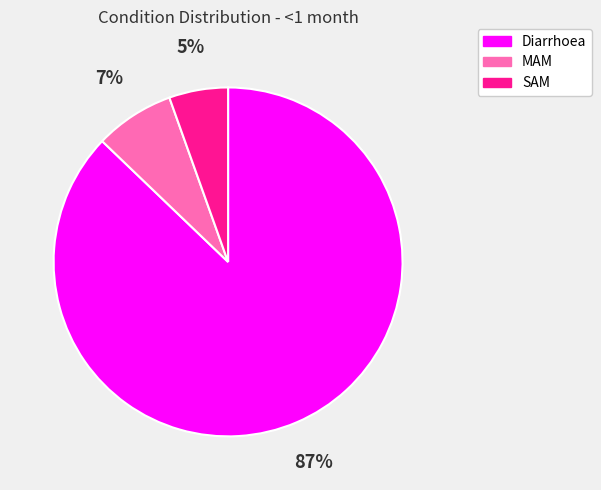

Which category has the biggest portion of the pie?

Diarrhoea